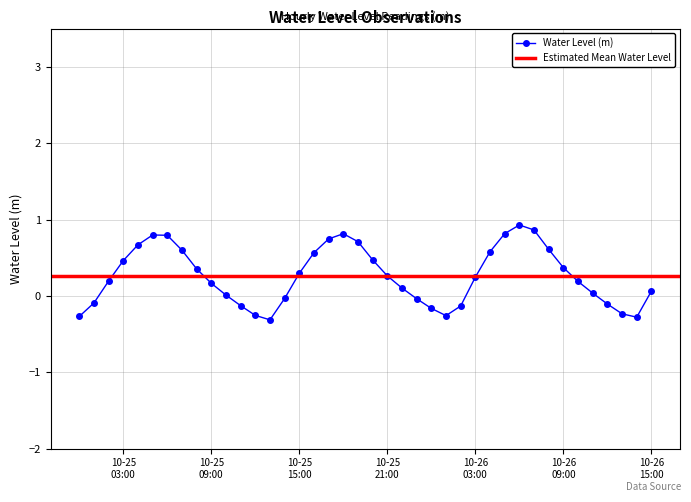

Reading right to left, list all the values displayed in this chart.

0.1	-0.3	-0.2	-0.1	0.0	0.2	0.4	0.6	0.9	0.9	0.8	0.6	0.2	-0.1	-0.3	-0.2	-0.0	0.1	0.3	0.5	0.7	0.8	0.7	0.6	0.3	-0.0	-0.3	-0.3	-0.1	0.0	0.2	0.4	0.6	0.8	0.8	0.7	0.5	0.2	-0.1	-0.3